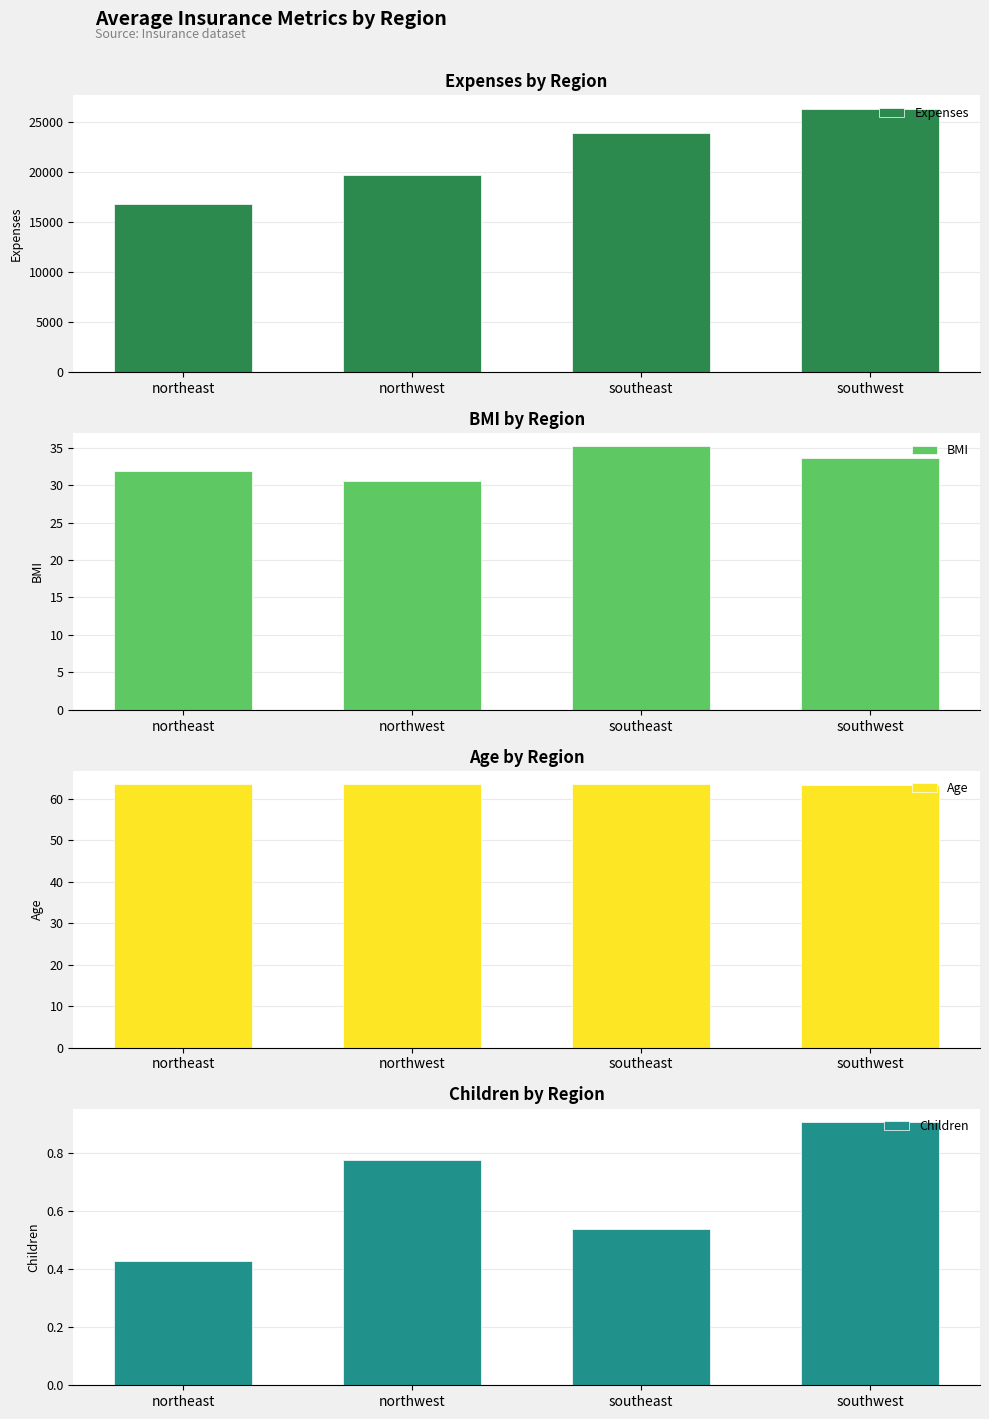

What is the label of the 3rd bar from the right?

northwest